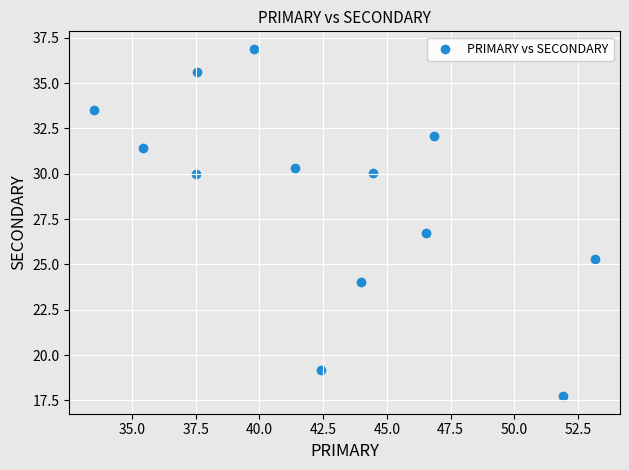

What is the range of Y values (max minus min)?

19.2